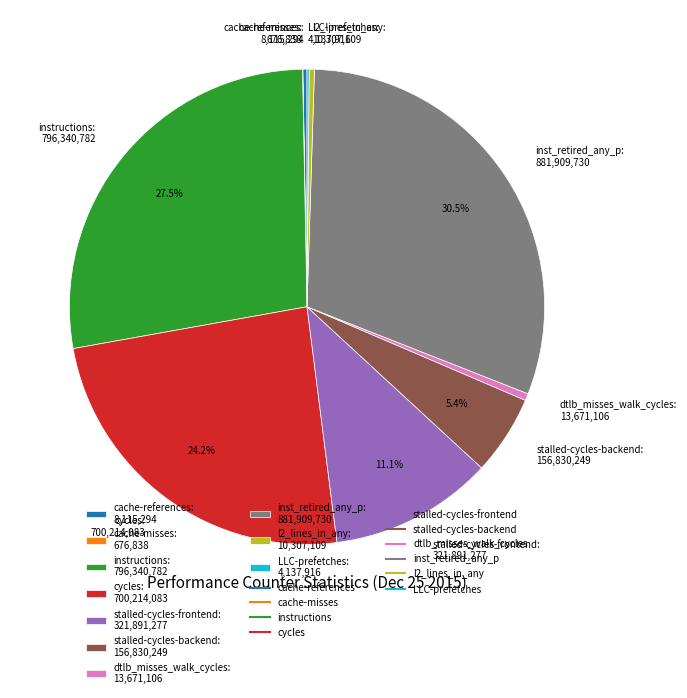

What portion of the pie excludes cycles?

75.8%